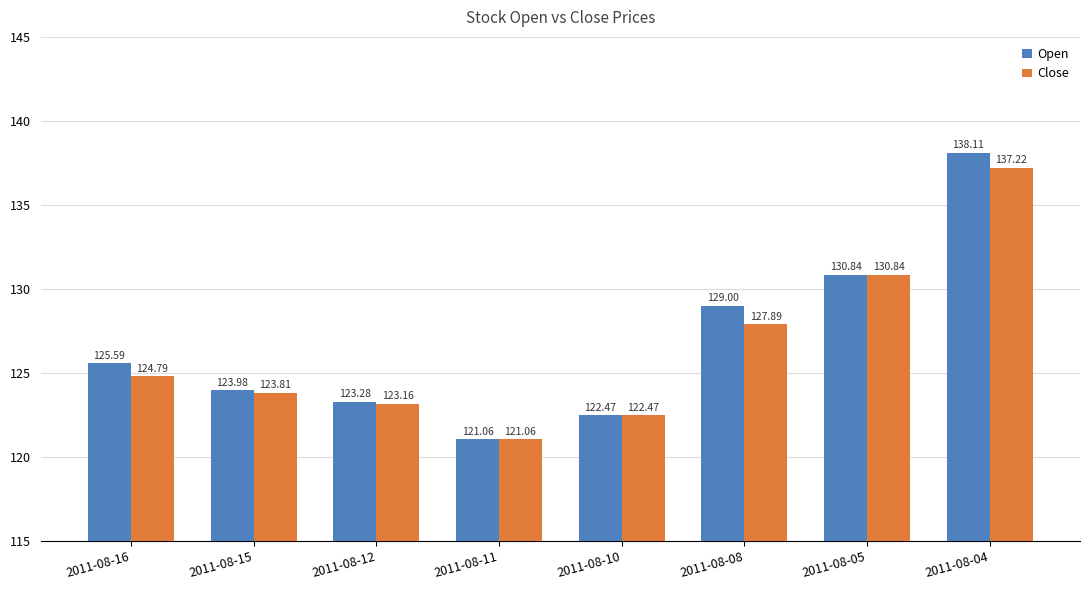

What is the greatest value displayed?

138.1